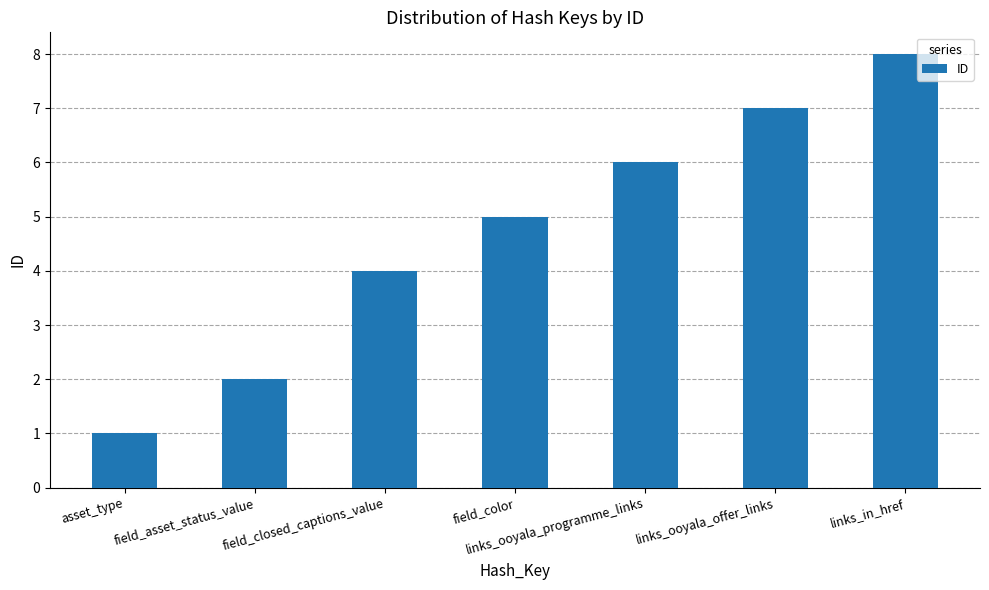

Is it true that the value at links_ooyala_programme_links is 1?

False